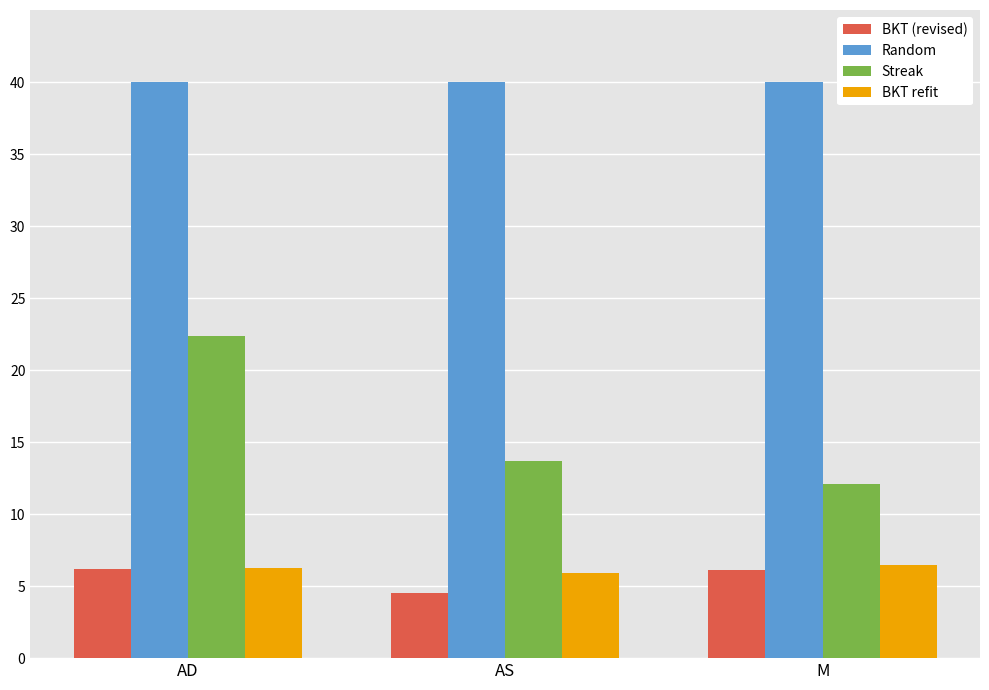

At which category is the sum across all series the highest?

AD